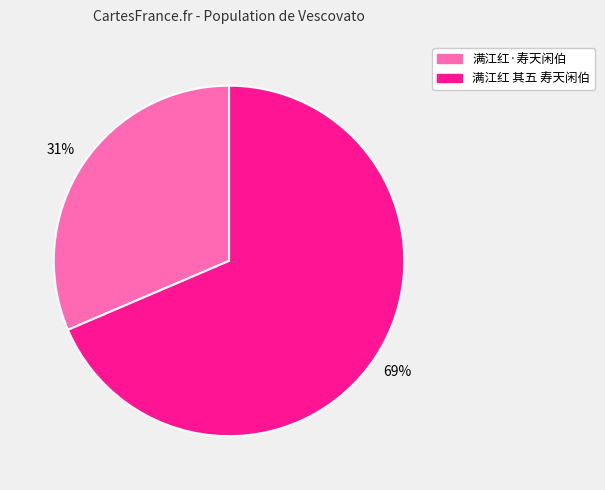

How many segments does this pie chart have?

2